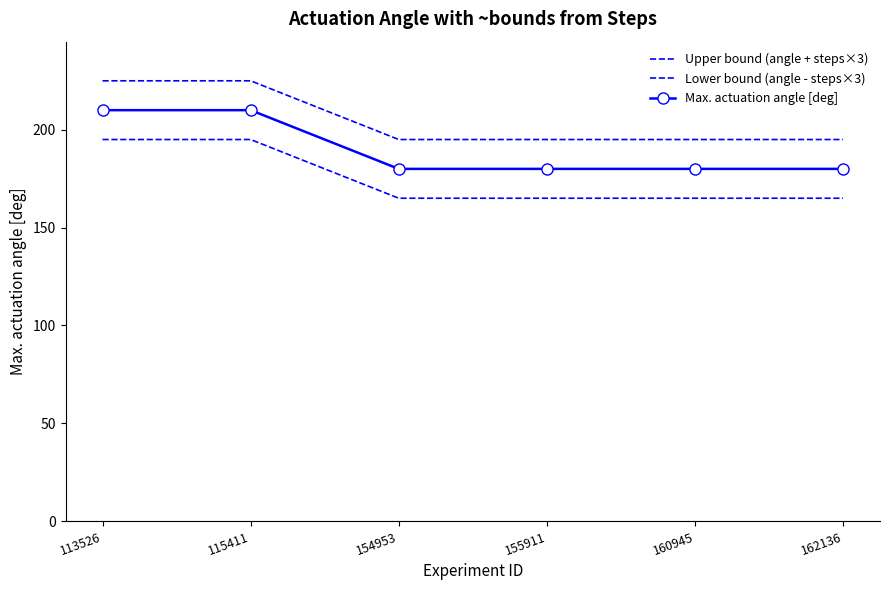

Count the Upper bound (angle + steps×3) values in the range 195 to 225.

6